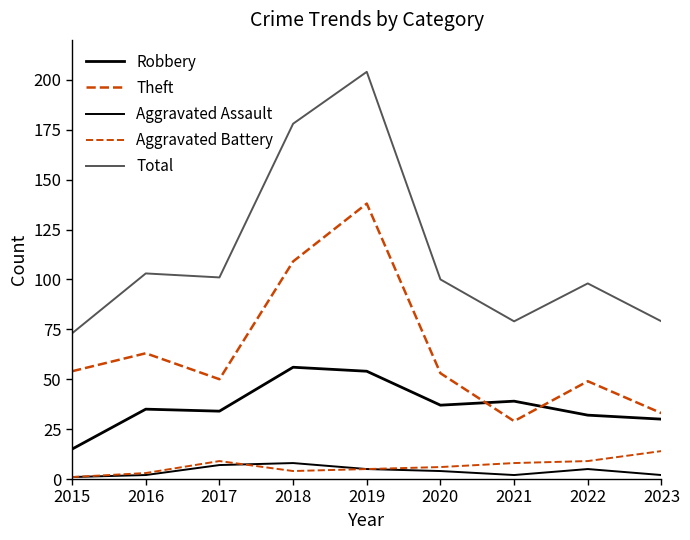

What is the smallest value displayed?

1